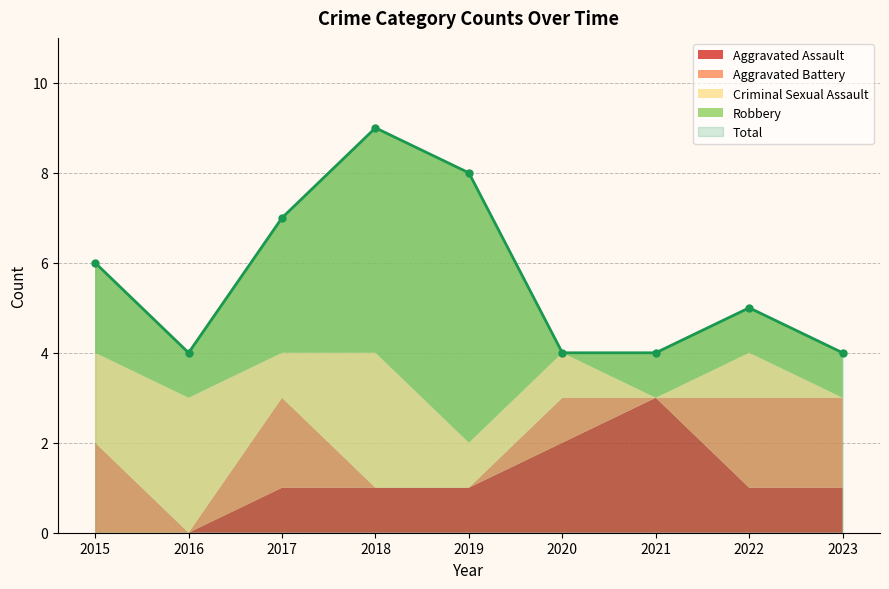

Which series ends up on top after the final intersection of Robbery and Aggravated Battery?

Aggravated Battery